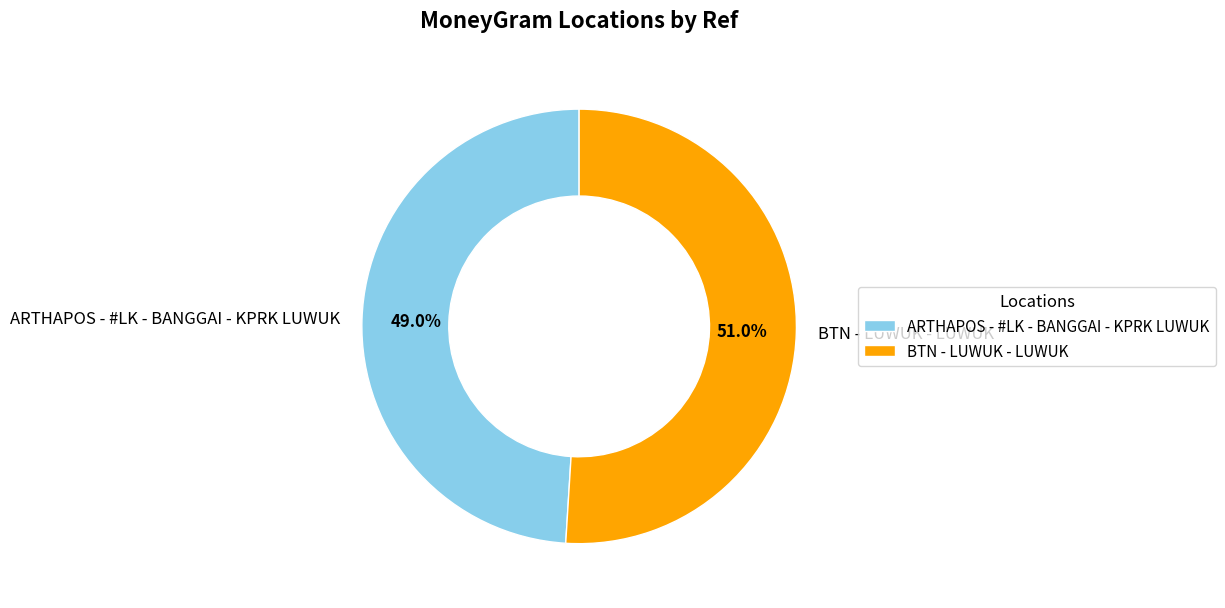

How many slices are in this pie chart?

2